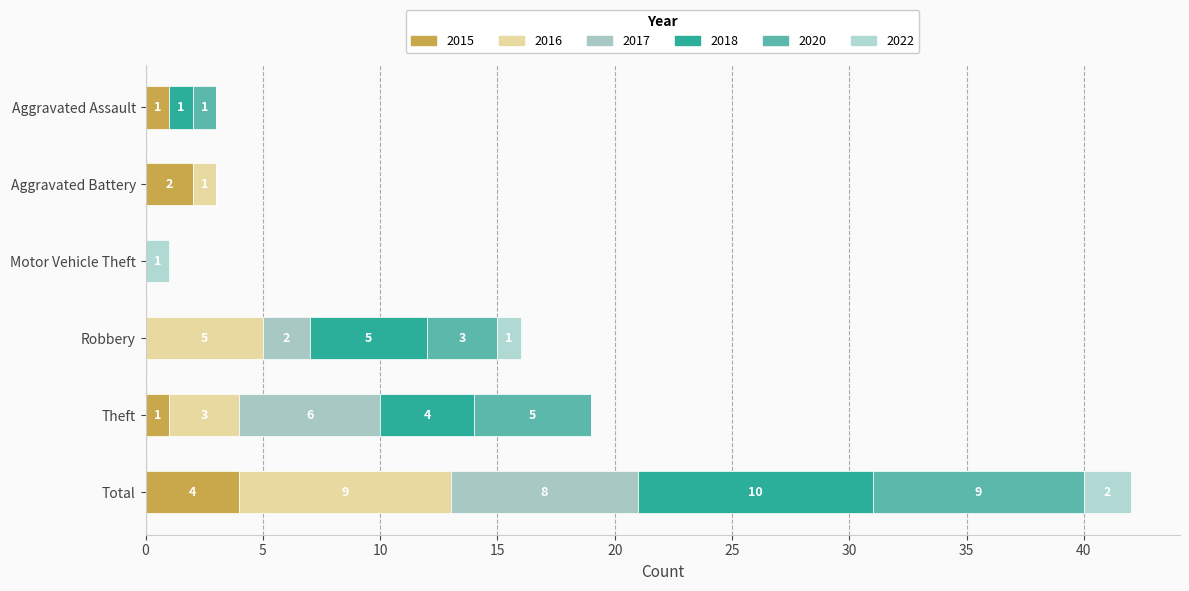

What is the label of the 2nd bar from the left?

Aggravated Battery